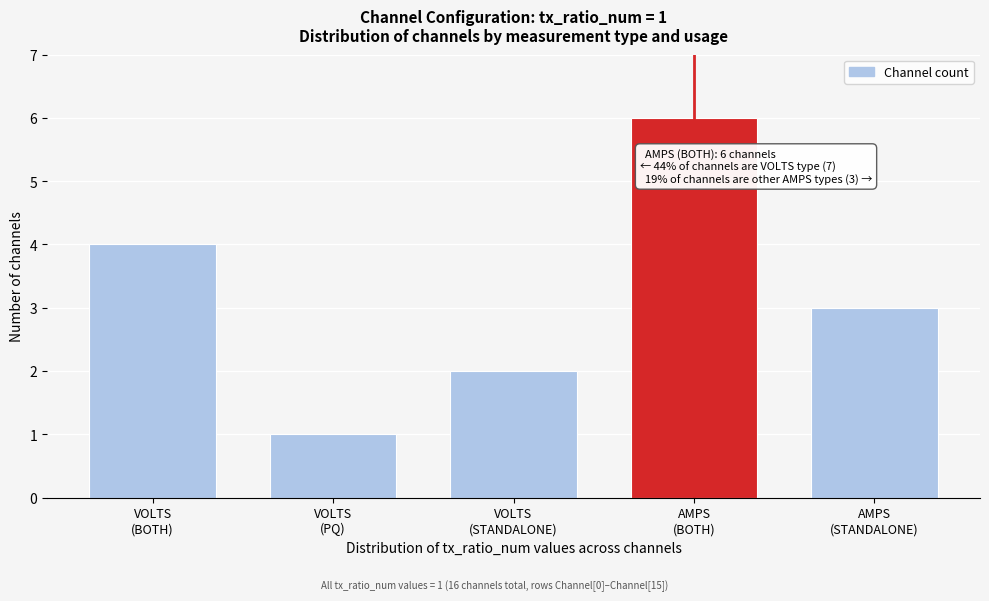

Reading left to right, transcribe all the data shown in this chart.

4	1	2	6	3